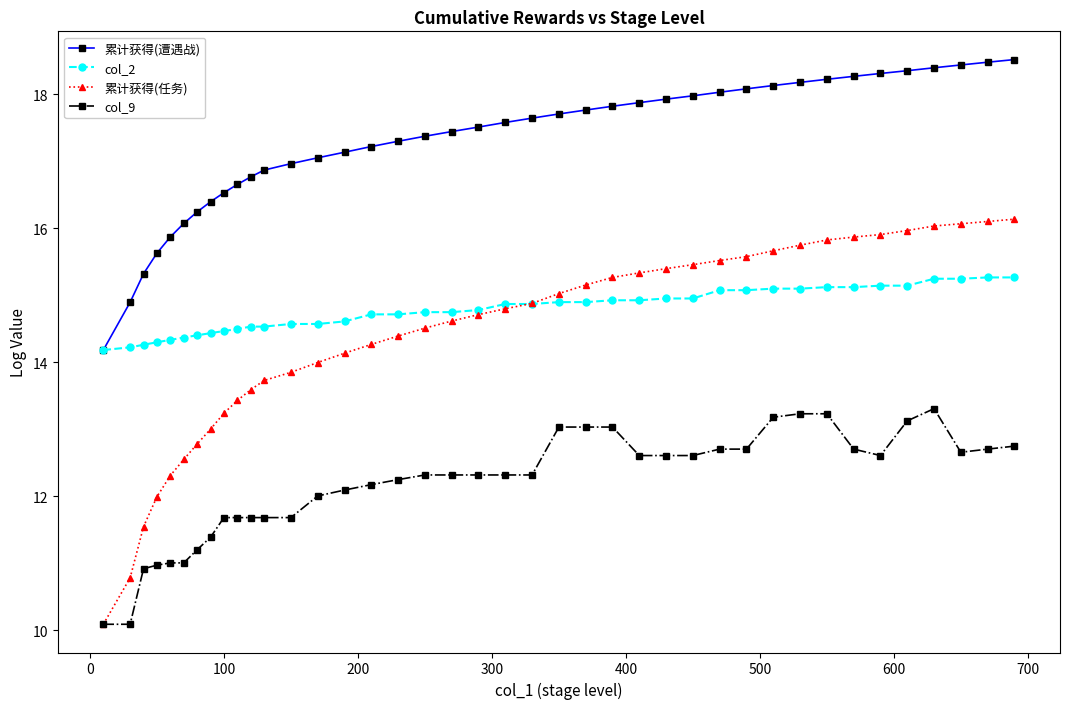

What is the value of the 累计获得(遭遇战) point at the 37th from the left?

18.4